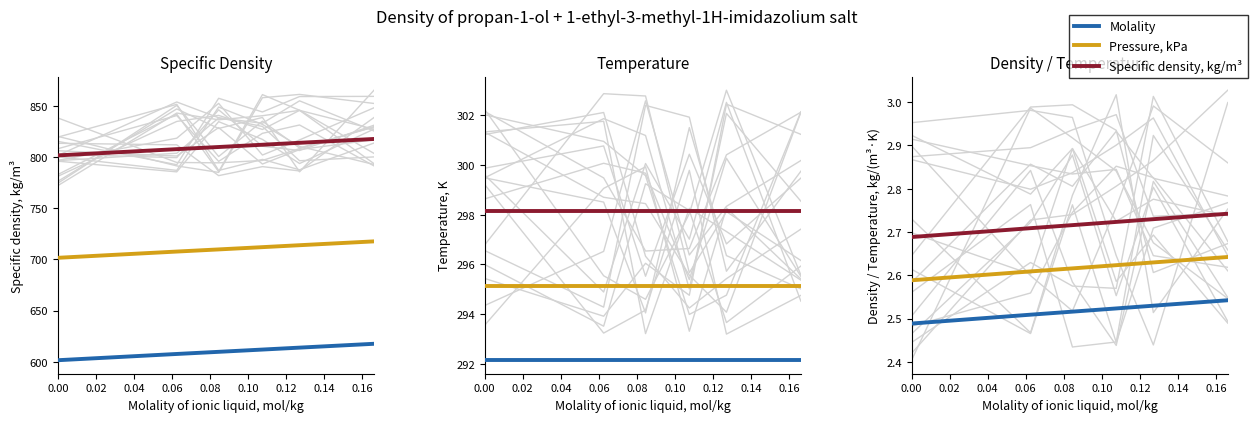

Count the number of categories in the chart.

6